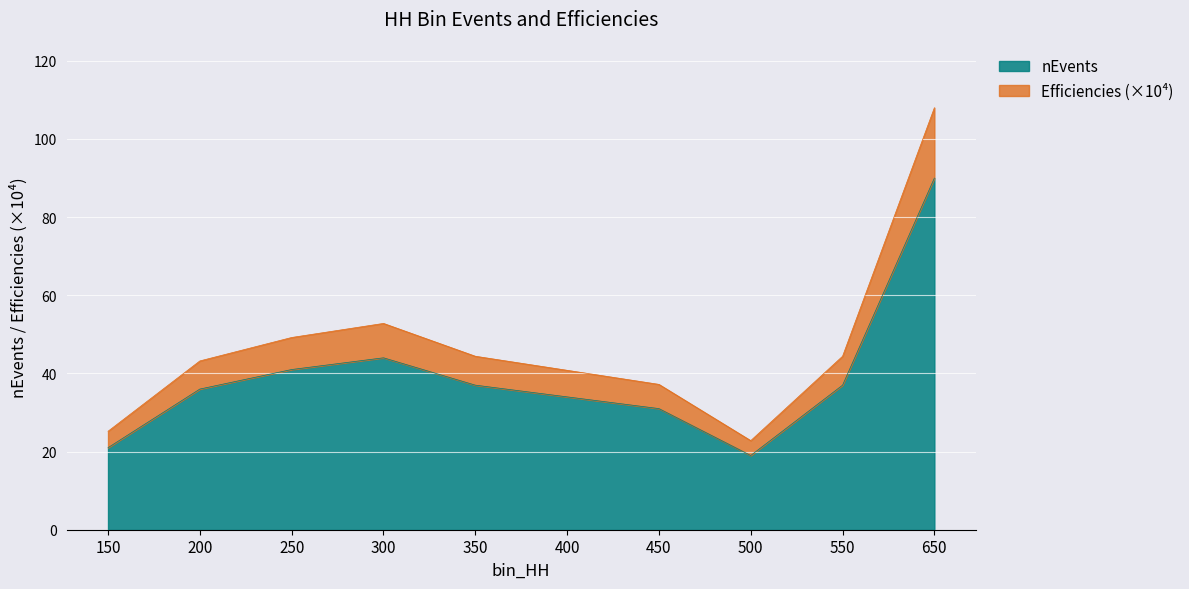

Which series changed the most between 350 and 550?

nEvents